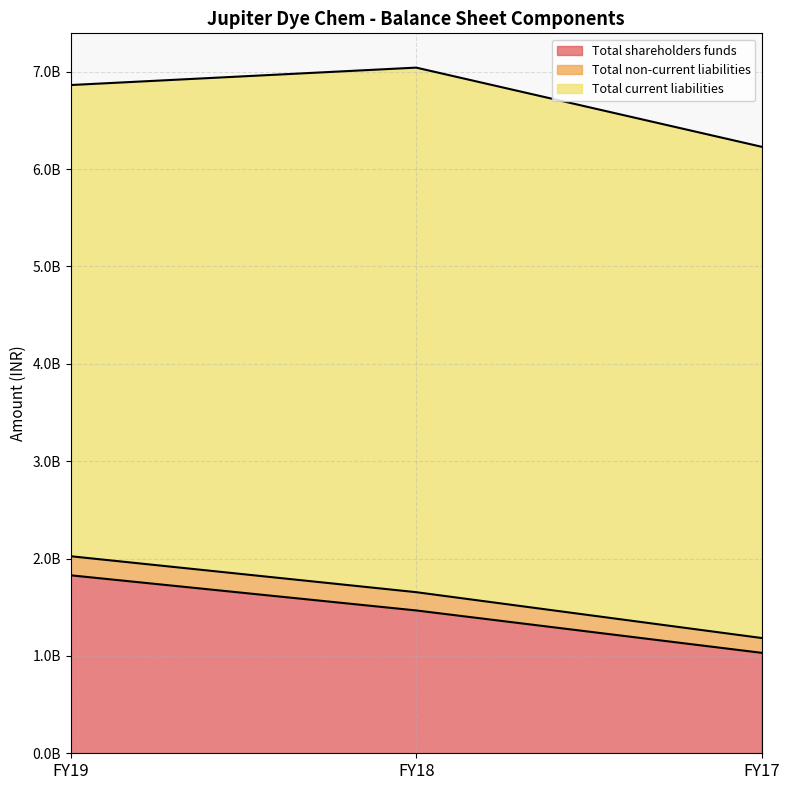

Count the Total shareholders funds values in the range 1031823712 to 1827940267.

3